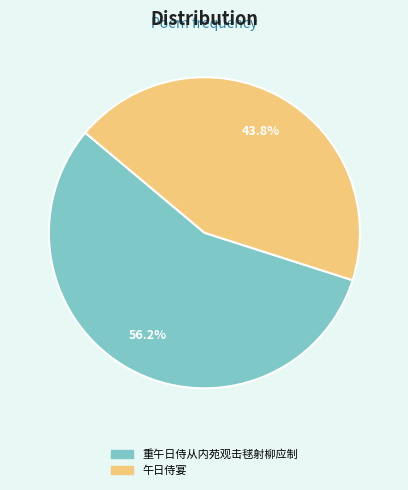

Is it true that 午日侍宴 is 44% of the pie?

True